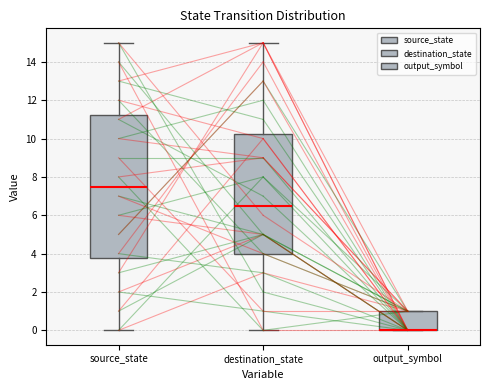

Reading left to right, read every box against the y-axis: the position of its median line, the range the box covers, and the ends of its whiskers. The values are not printed on the chart, so give them approximately, as read against the axis.

source_state: median 7.6, box 3.8 to 11.2, whiskers 0.0 to 15.0
destination_state: median 6.6, box 4.0 to 10.2, whiskers 0.0 to 15.0
output_symbol: median 0.0 (drawn on the box's lower edge), box 0.0 to 1.0, whiskers 0.0 to 1.0